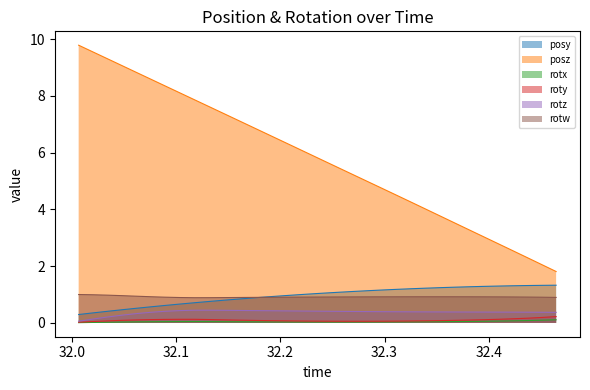

What is the difference between the second highest and minimum values in the posy series?

1.0